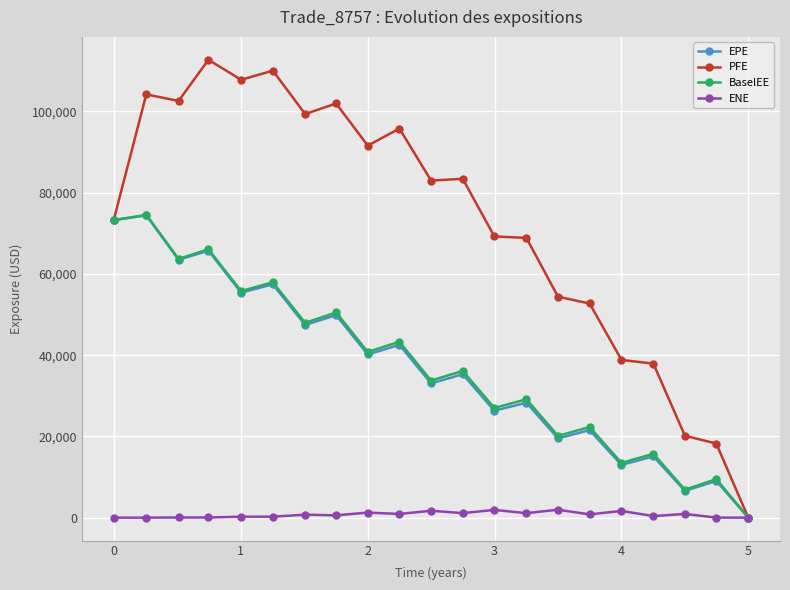

What is the difference between the maximum and minimum values in the PFE series?

112712.0